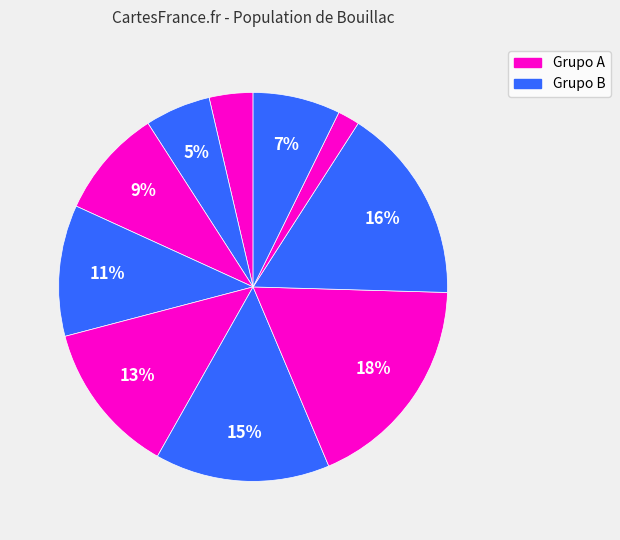

Does any single category account for the majority?

No